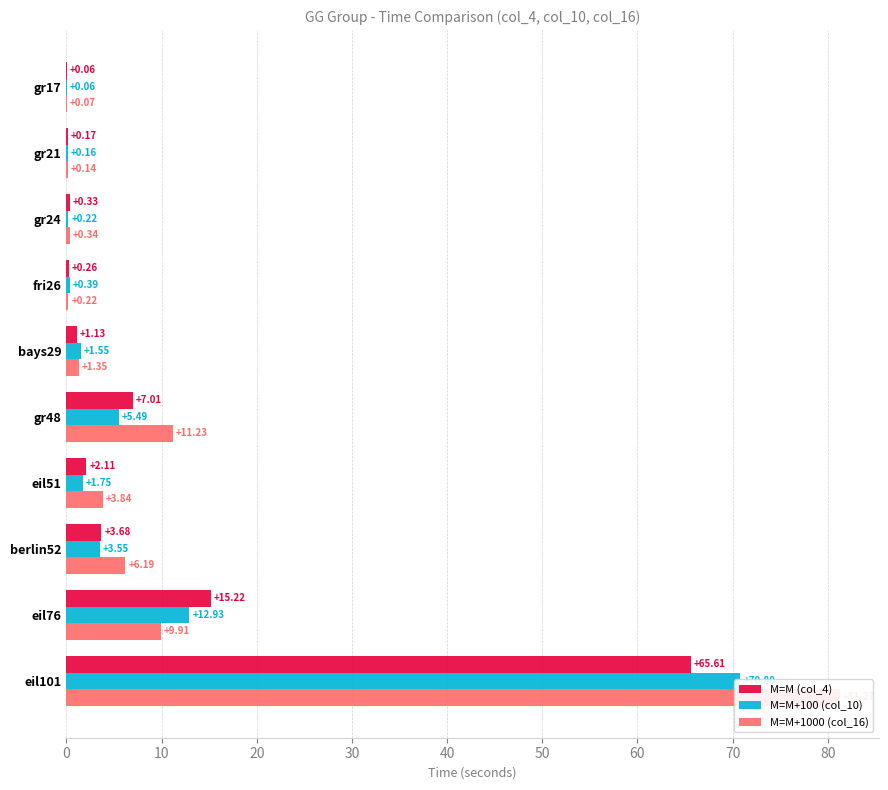

How many bars are there in each group?

3